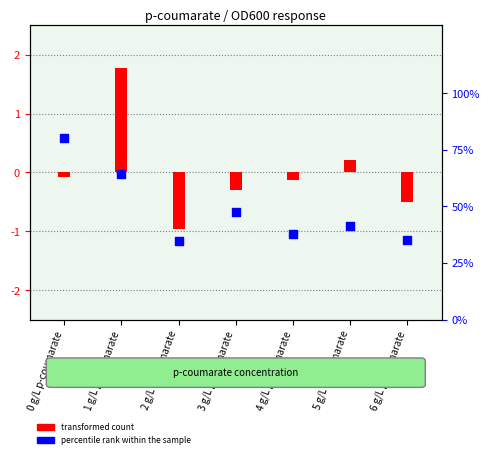

Which series reaches the maximum Y coordinate?

percentile rank within the sample